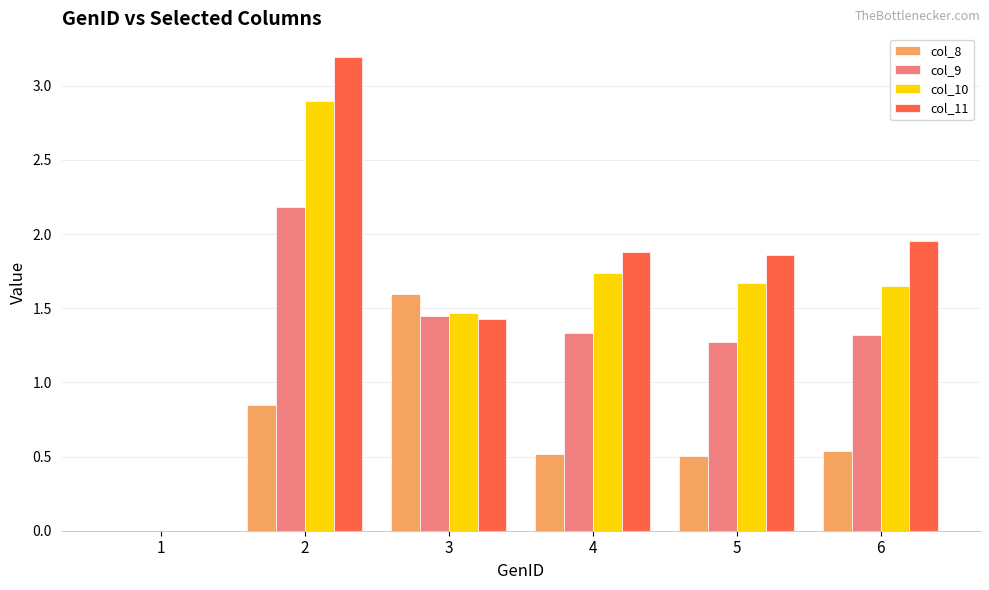

What is the maximum value for col_11?

3.2